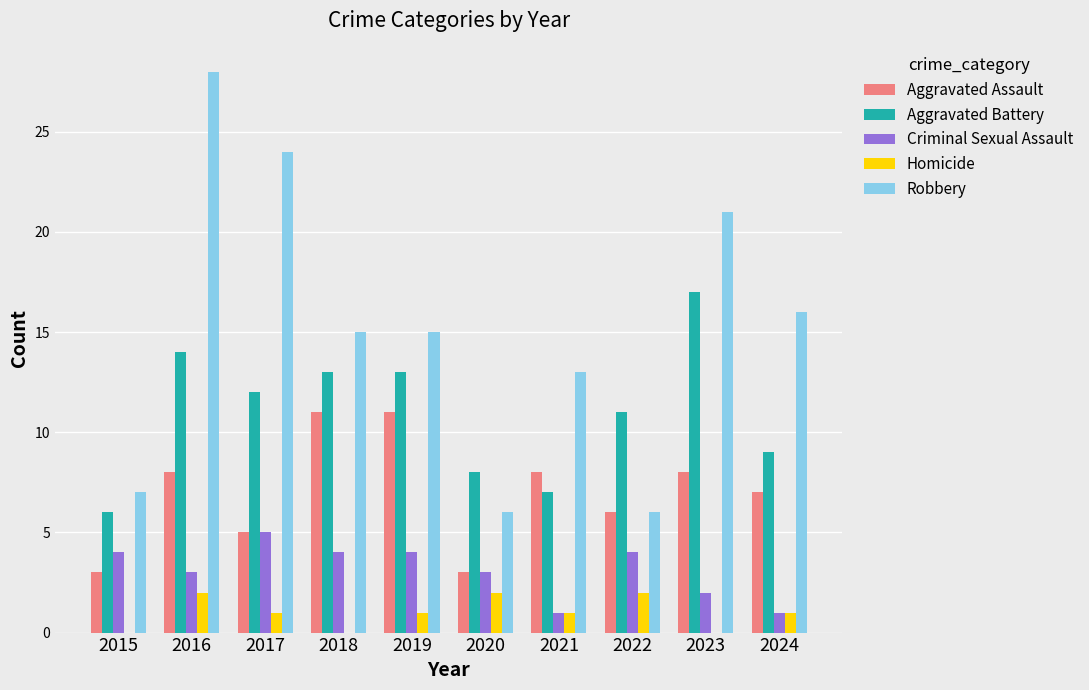

Which category has the highest value in the Criminal Sexual Assault series?

2017